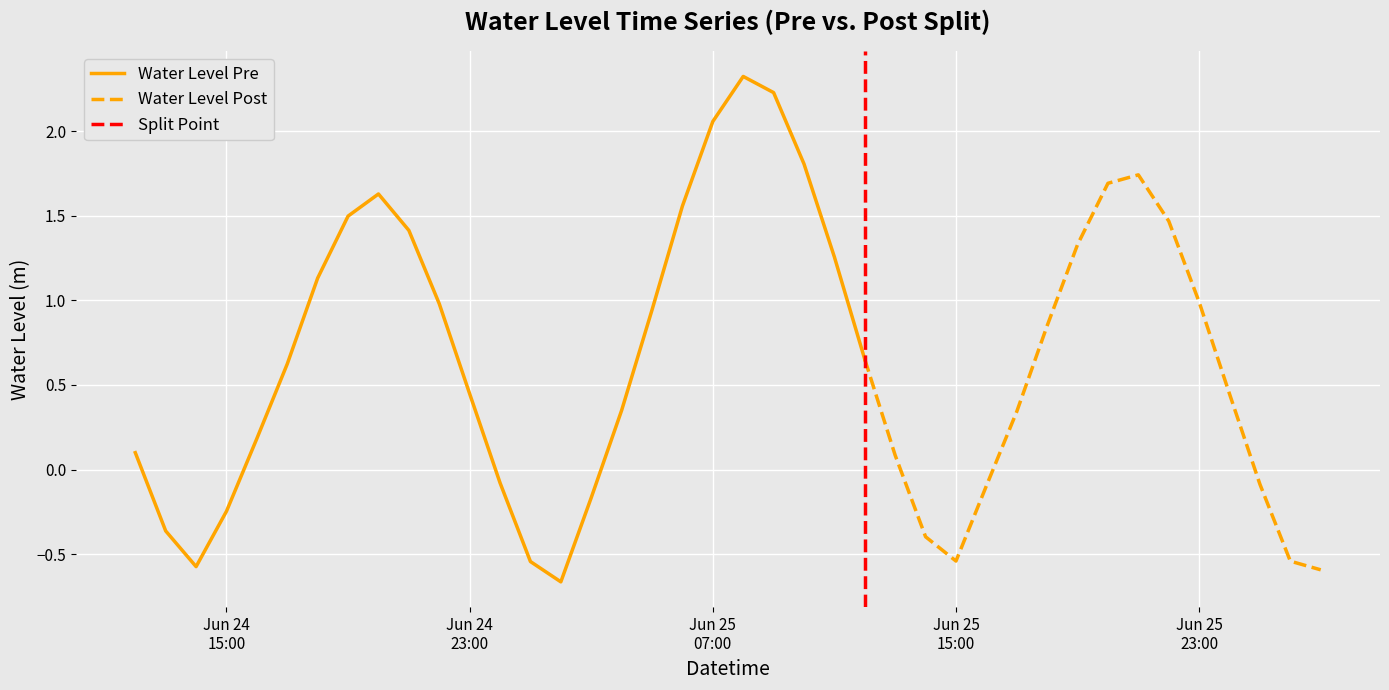

Count the number of categories in the chart.

40